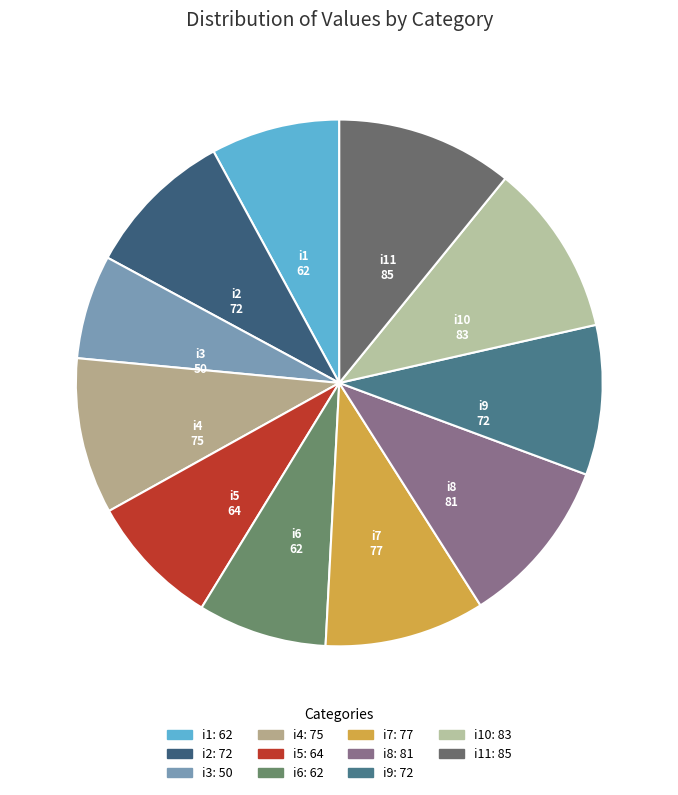

How many slices are in this pie chart?

11